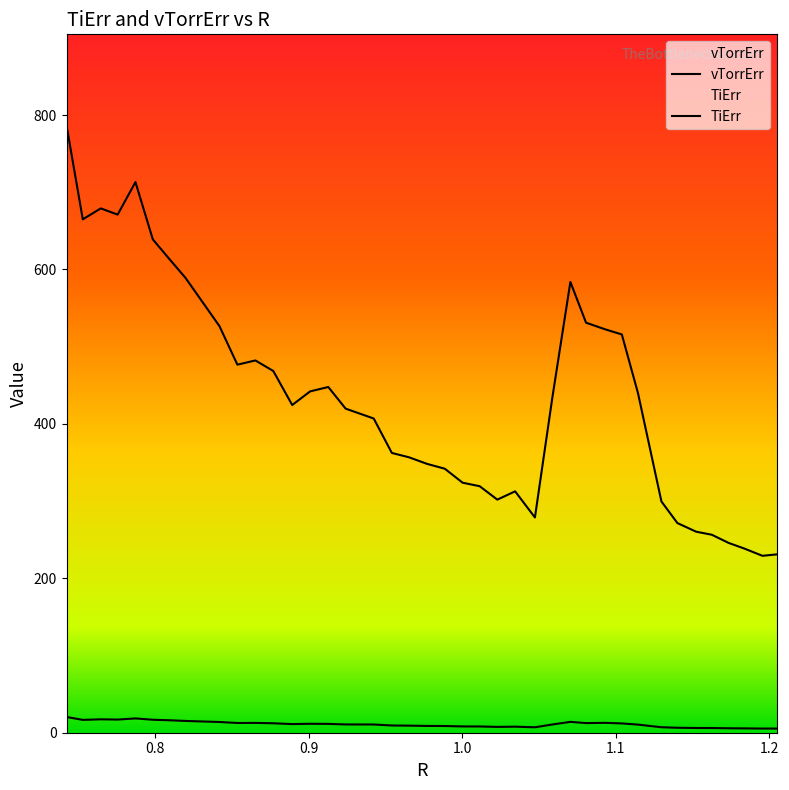

How many series are shown in this chart?

2